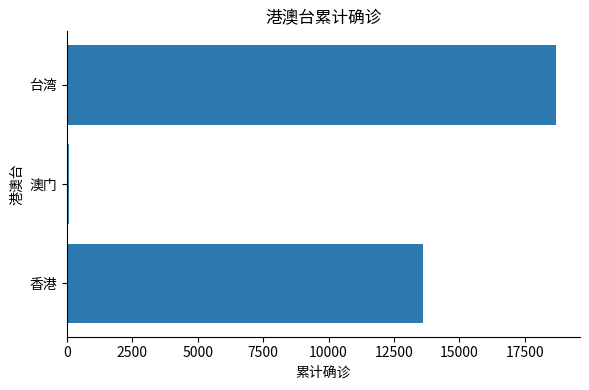

Reading bottom to top, list all the values displayed in this chart.

13613	79	18681